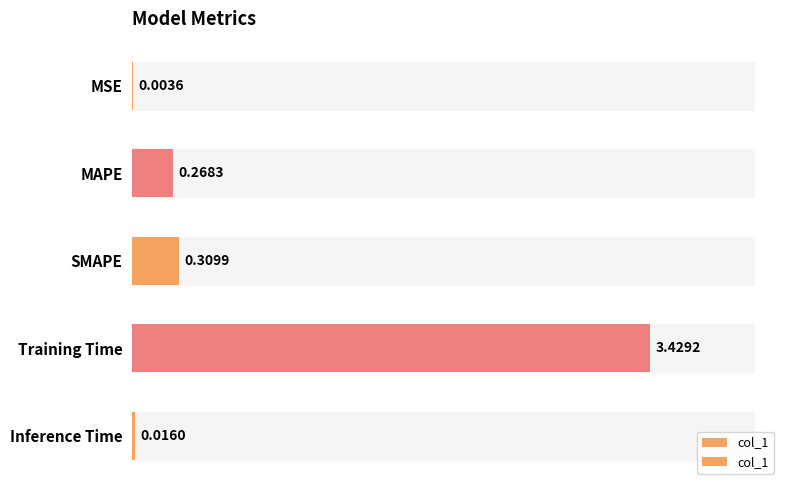

How many distinct data groups are displayed?

1